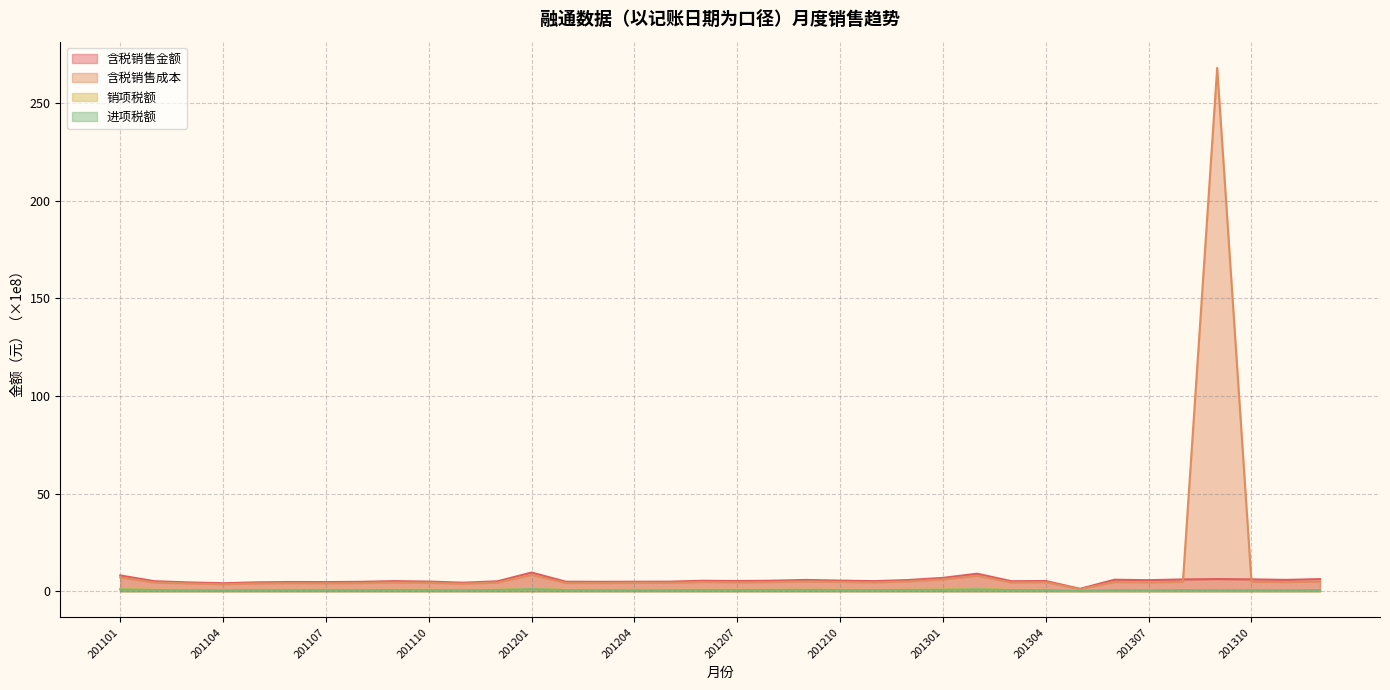

At which label is 含税销售金额 closest to 5?

201110